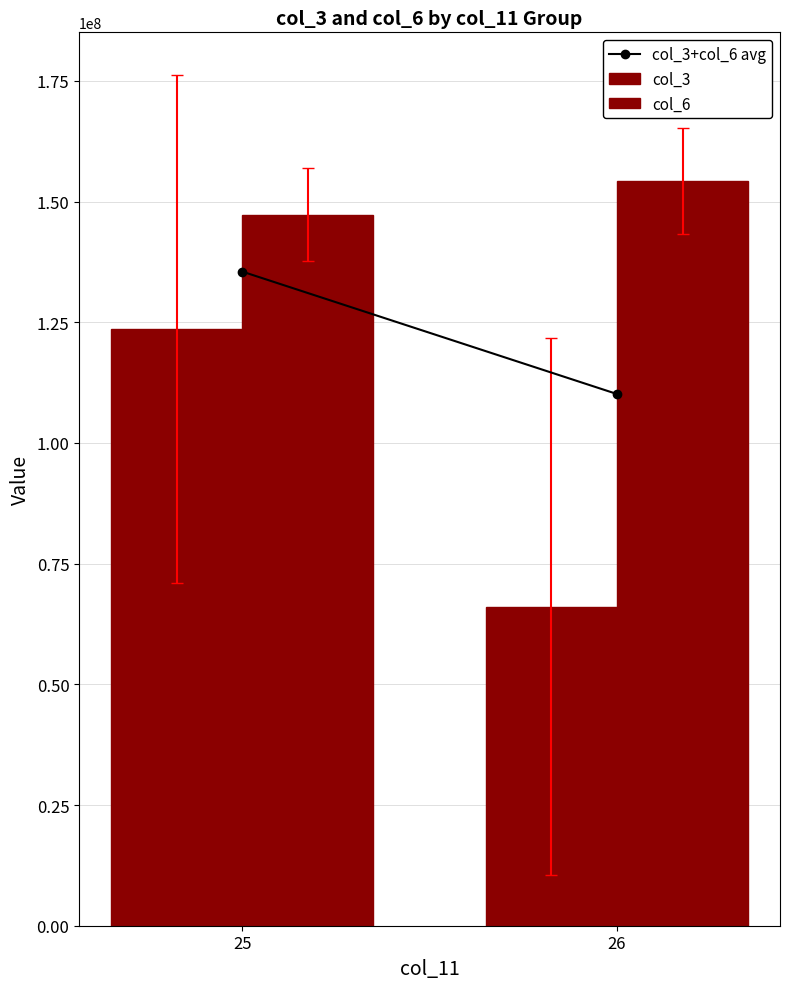

How many data points does each series have?

2